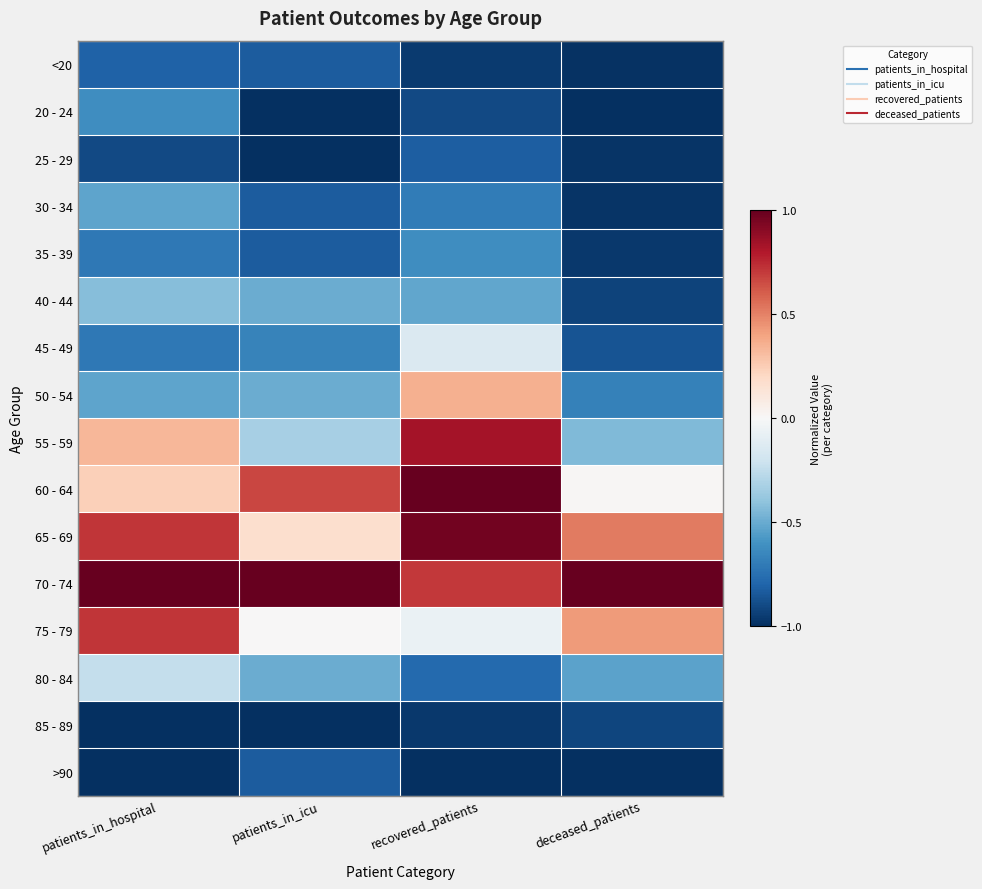

Reading right to left, transcribe all the data shown in this chart.

<20: deceased_patients=-1.0	recovered_patients=-1.0	patients_in_icu=-0.8	patients_in_hospital=-0.8
20 - 24: deceased_patients=-1.0	recovered_patients=-0.9	patients_in_icu=-1.0	patients_in_hospital=-0.6
25 - 29: deceased_patients=-1.0	recovered_patients=-0.8	patients_in_icu=-1.0	patients_in_hospital=-0.9
30 - 34: deceased_patients=-1.0	recovered_patients=-0.7	patients_in_icu=-0.8	patients_in_hospital=-0.5
35 - 39: deceased_patients=-1.0	recovered_patients=-0.6	patients_in_icu=-0.8	patients_in_hospital=-0.7
40 - 44: deceased_patients=-0.9	recovered_patients=-0.5	patients_in_icu=-0.5	patients_in_hospital=-0.4
45 - 49: deceased_patients=-0.9	recovered_patients=-0.1	patients_in_icu=-0.7	patients_in_hospital=-0.7
50 - 54: deceased_patients=-0.7	recovered_patients=0.4	patients_in_icu=-0.5	patients_in_hospital=-0.5
55 - 59: deceased_patients=-0.4	recovered_patients=0.8	patients_in_icu=-0.3	patients_in_hospital=0.3
60 - 64: deceased_patients=0.0	recovered_patients=1.0	patients_in_icu=0.7	patients_in_hospital=0.2
65 - 69: deceased_patients=0.5	recovered_patients=1.0	patients_in_icu=0.2	patients_in_hospital=0.7
70 - 74: deceased_patients=1.0	recovered_patients=0.7	patients_in_icu=1.0	patients_in_hospital=1.0
75 - 79: deceased_patients=0.4	recovered_patients=-0.1	patients_in_icu=0.0	patients_in_hospital=0.7
80 - 84: deceased_patients=-0.5	recovered_patients=-0.8	patients_in_icu=-0.5	patients_in_hospital=-0.2
85 - 89: deceased_patients=-0.9	recovered_patients=-1.0	patients_in_icu=-1.0	patients_in_hospital=-1.0
>90: deceased_patients=-1.0	recovered_patients=-1.0	patients_in_icu=-0.8	patients_in_hospital=-1.0